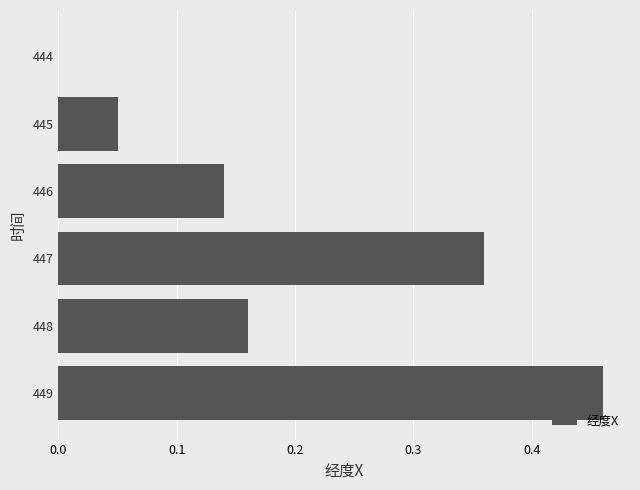

How many values are between 0 and 1?

6